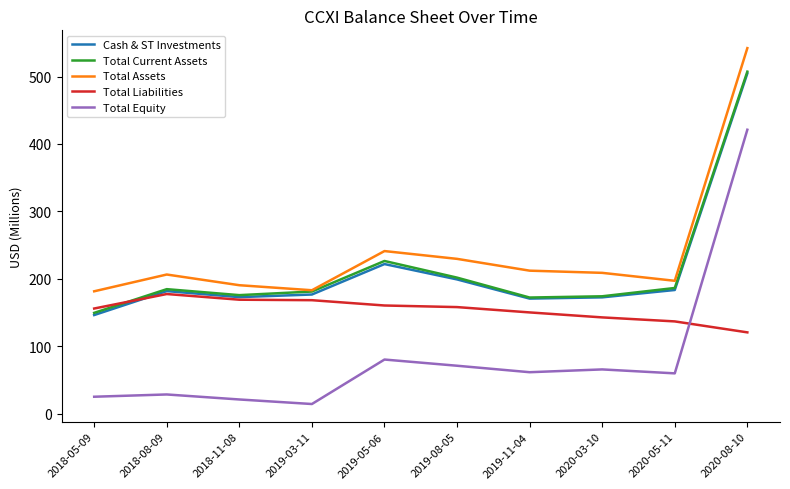

Where is Cash & ST Investments nearest to the value 325?

2019-05-06